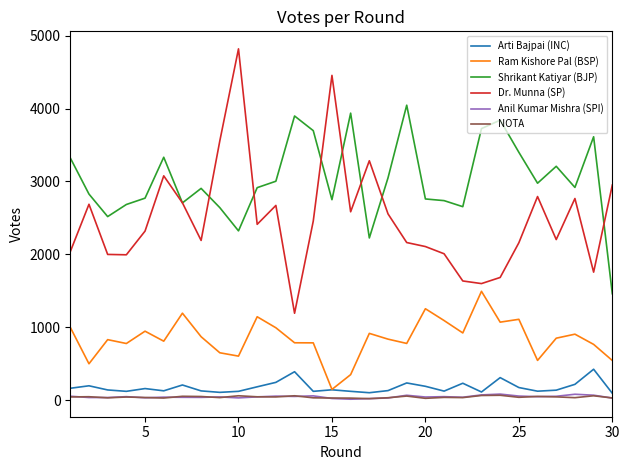

At how many categories does at least one series exceed 98?

30